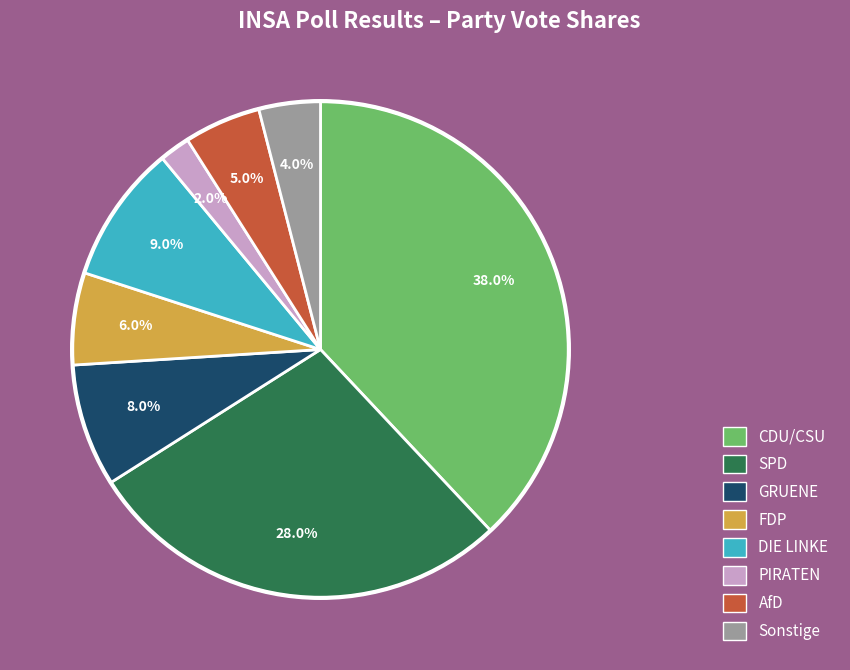

What percentage is the PIRATEN slice, to the nearest percent?

2%